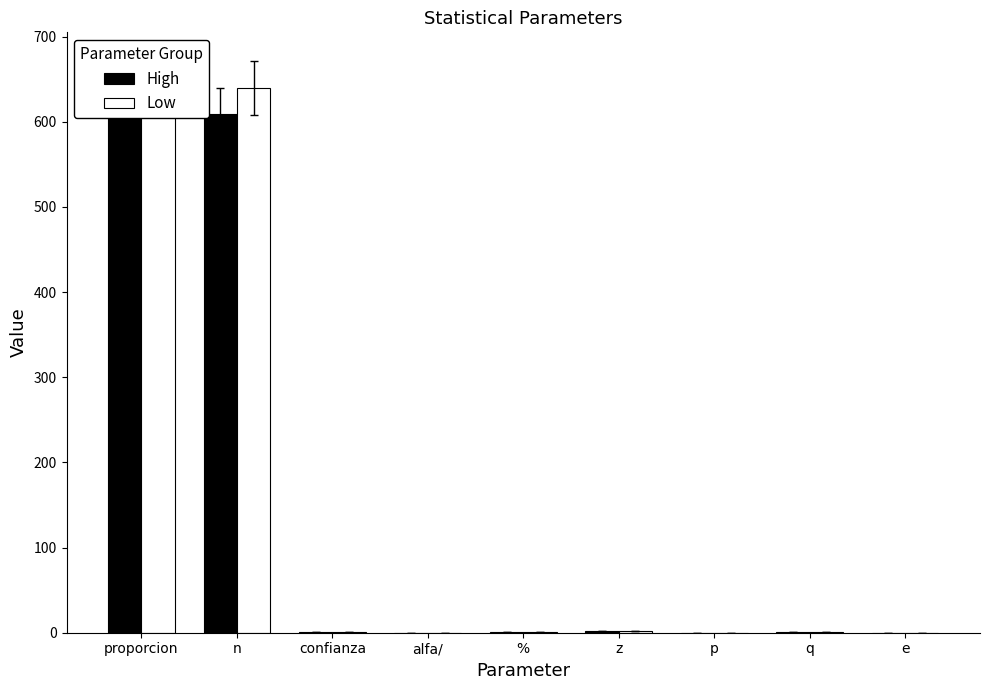

The value of High at n is 609.0. True or false?

True